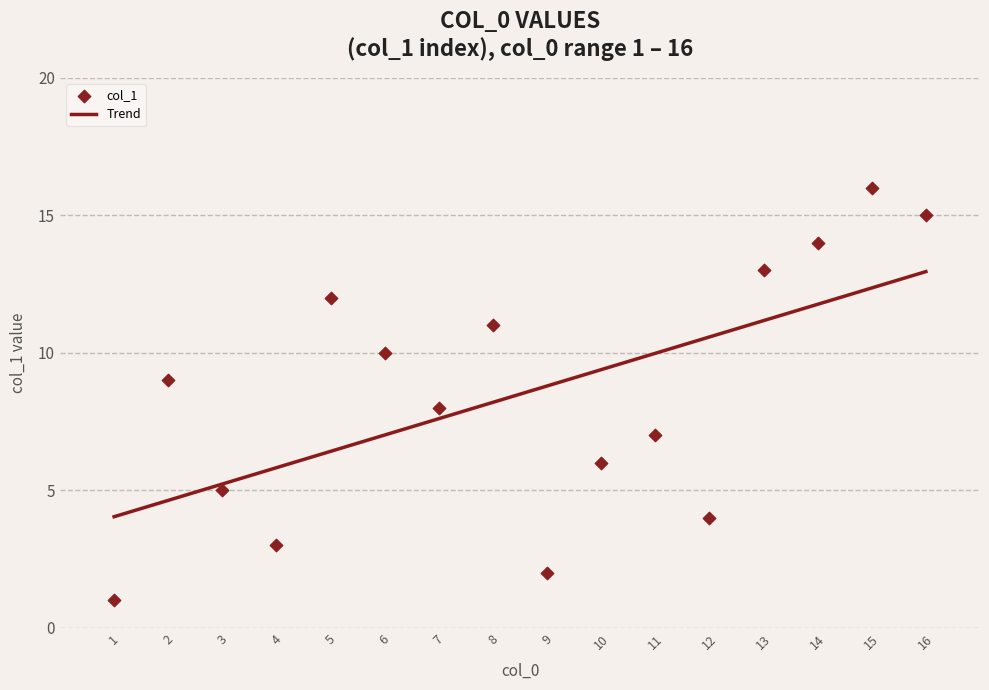

Approximately how many times larger is the value at 1 compared to 13?

0.1